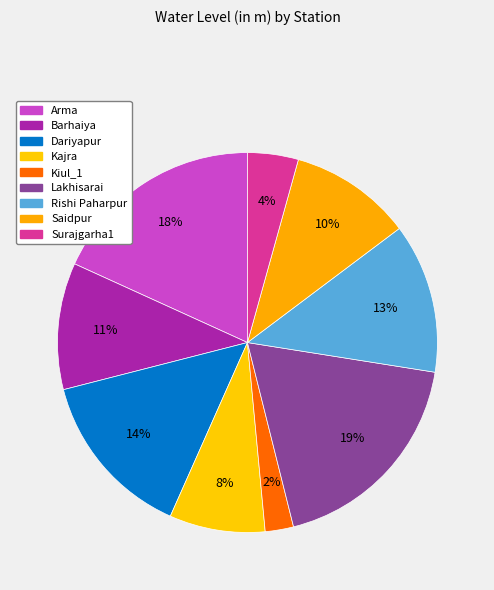

Between Kiul_1 and Dariyapur, which is larger?

Dariyapur